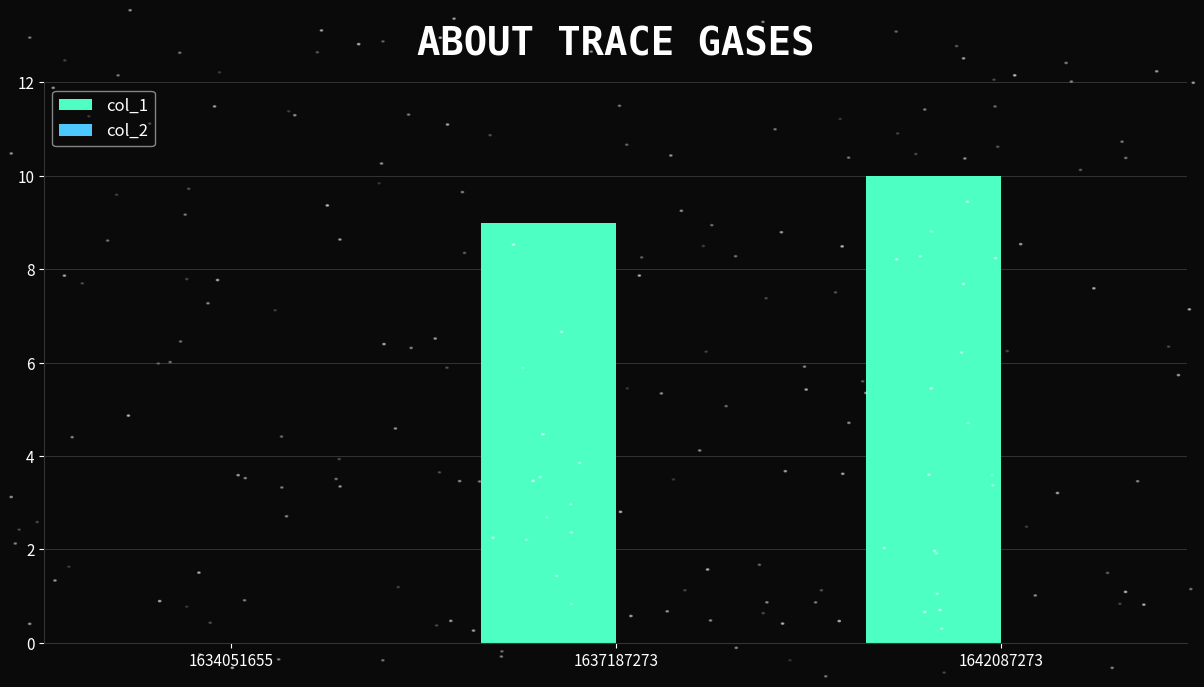

What value does the data have at 1637187273?

9